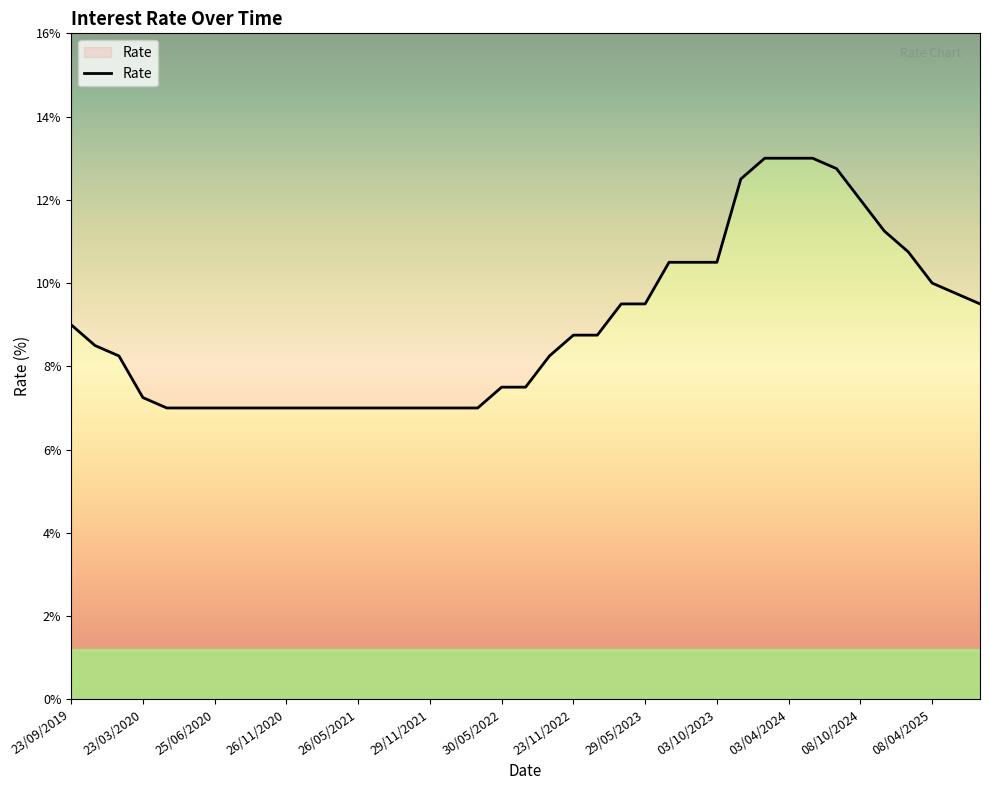

How many data points are above 8?

22